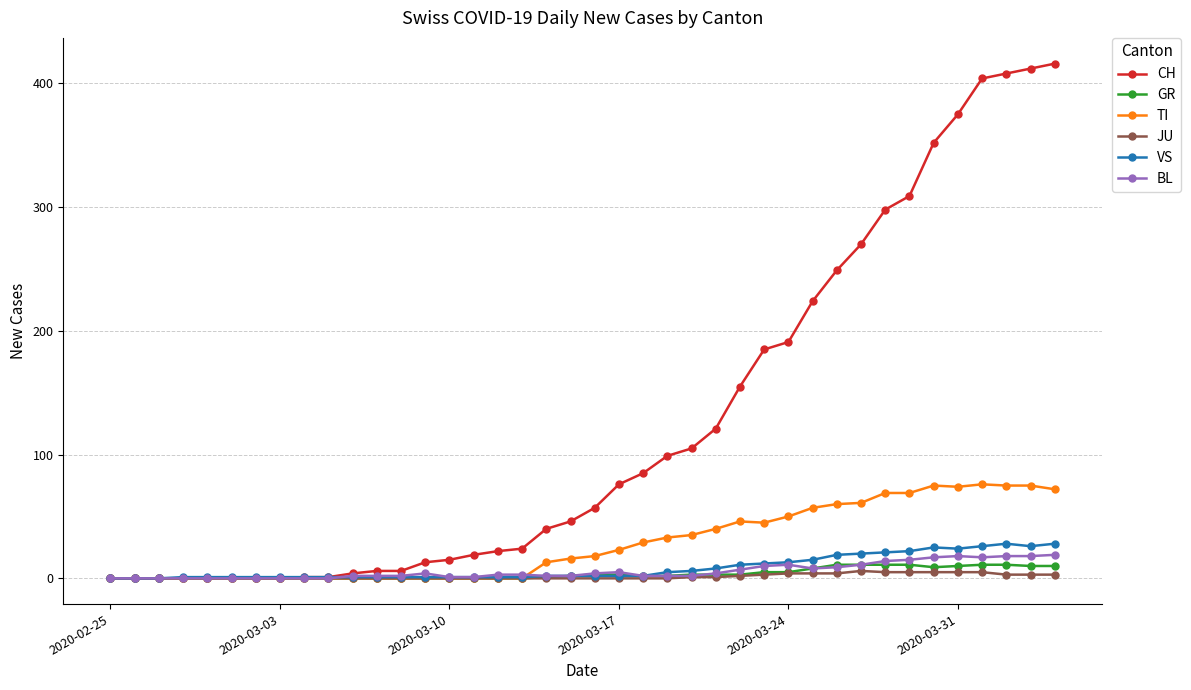

How many lines are shown in the chart?

6